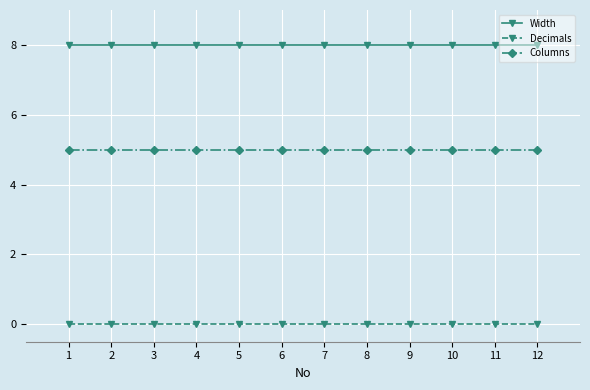

Read the Columns value at 10.

5